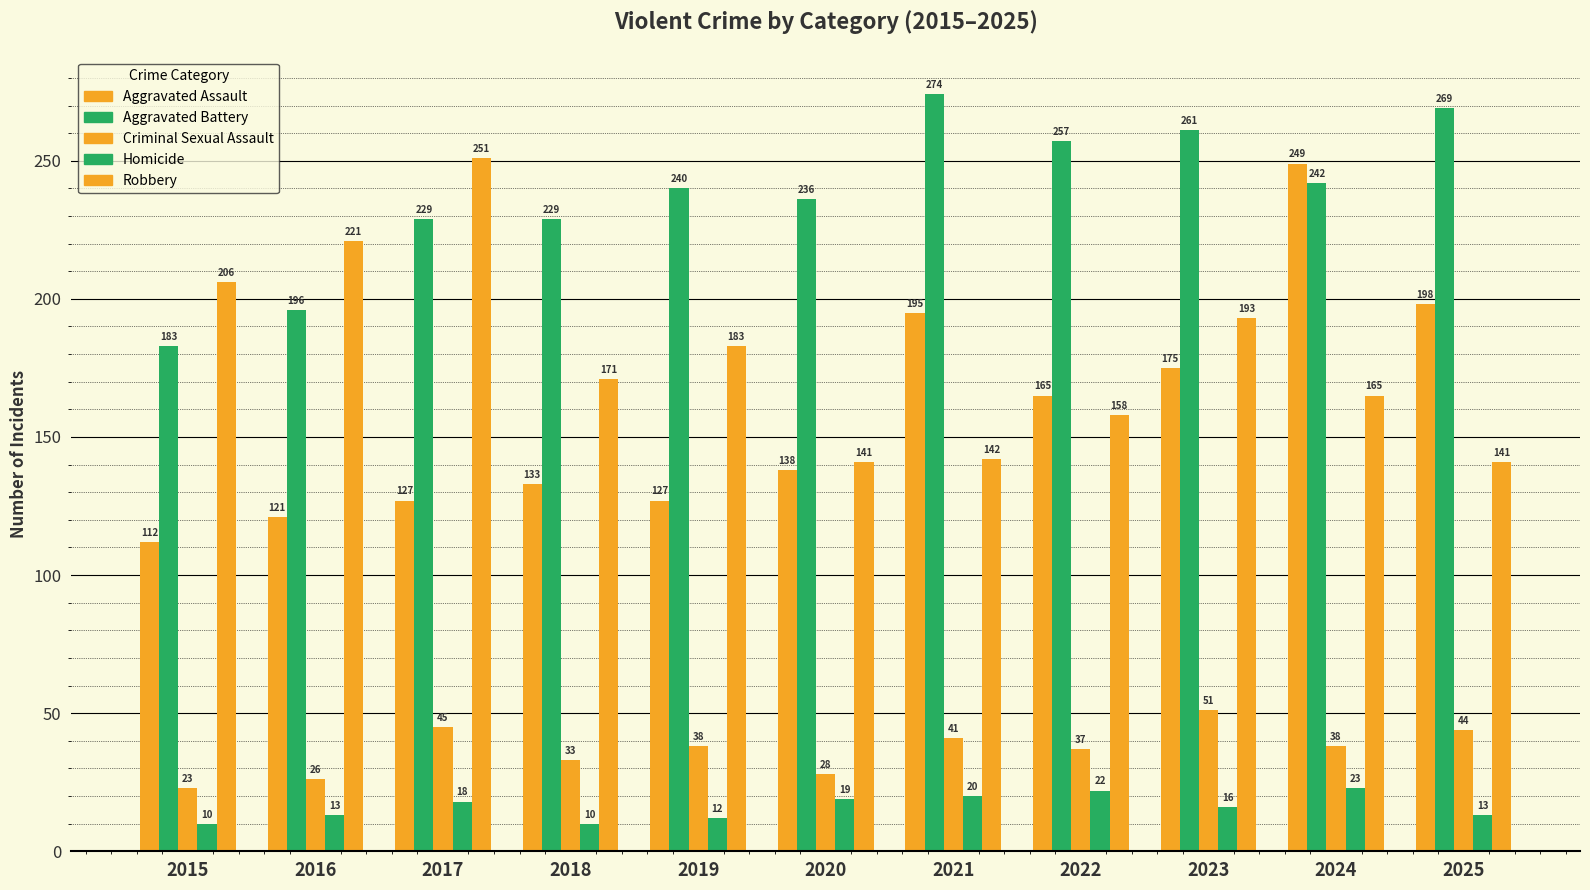

Reading left to right, extract all data points from this chart.

Aggravated Assault: 2015=112	2016=121	2017=127	2018=133	2019=127	2020=138	2021=195	2022=165	2023=175	2024=249	2025=198
Aggravated Battery: 2015=183	2016=196	2017=229	2018=229	2019=240	2020=236	2021=274	2022=257	2023=261	2024=242	2025=269
Criminal Sexual Assault: 2015=23	2016=26	2017=45	2018=33	2019=38	2020=28	2021=41	2022=37	2023=51	2024=38	2025=44
Homicide: 2015=10	2016=13	2017=18	2018=10	2019=12	2020=19	2021=20	2022=22	2023=16	2024=23	2025=13
Robbery: 2015=206	2016=221	2017=251	2018=171	2019=183	2020=141	2021=142	2022=158	2023=193	2024=165	2025=141